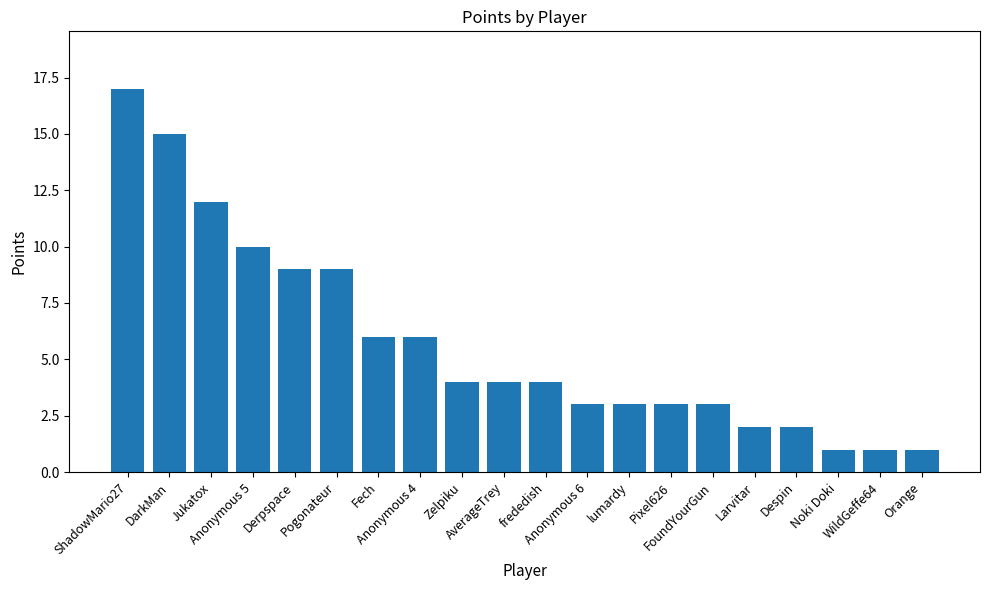

Which has a higher value, Orange or Larvitar?

Larvitar